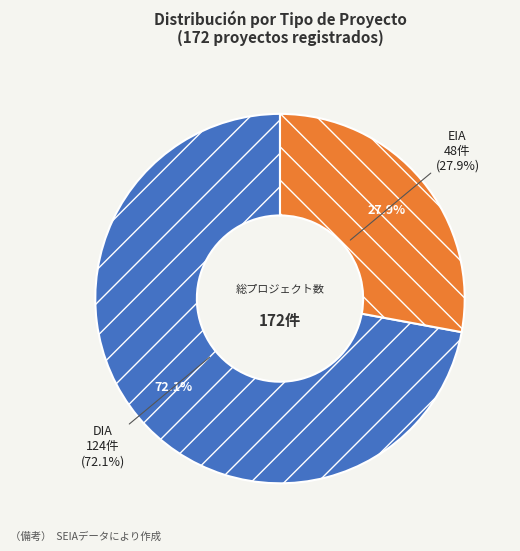

What percentage is NOT represented by DIA?

27.9%